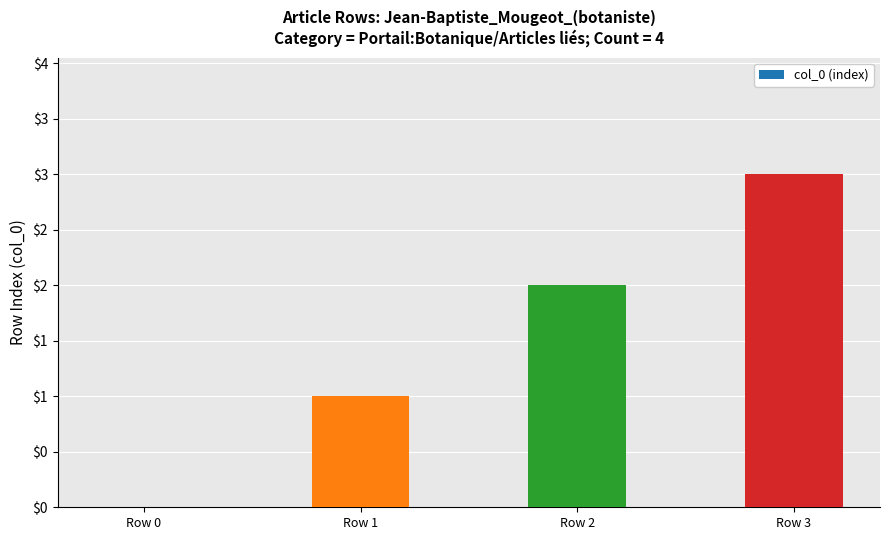

Is it true that the value at Row 3 is 3?

True